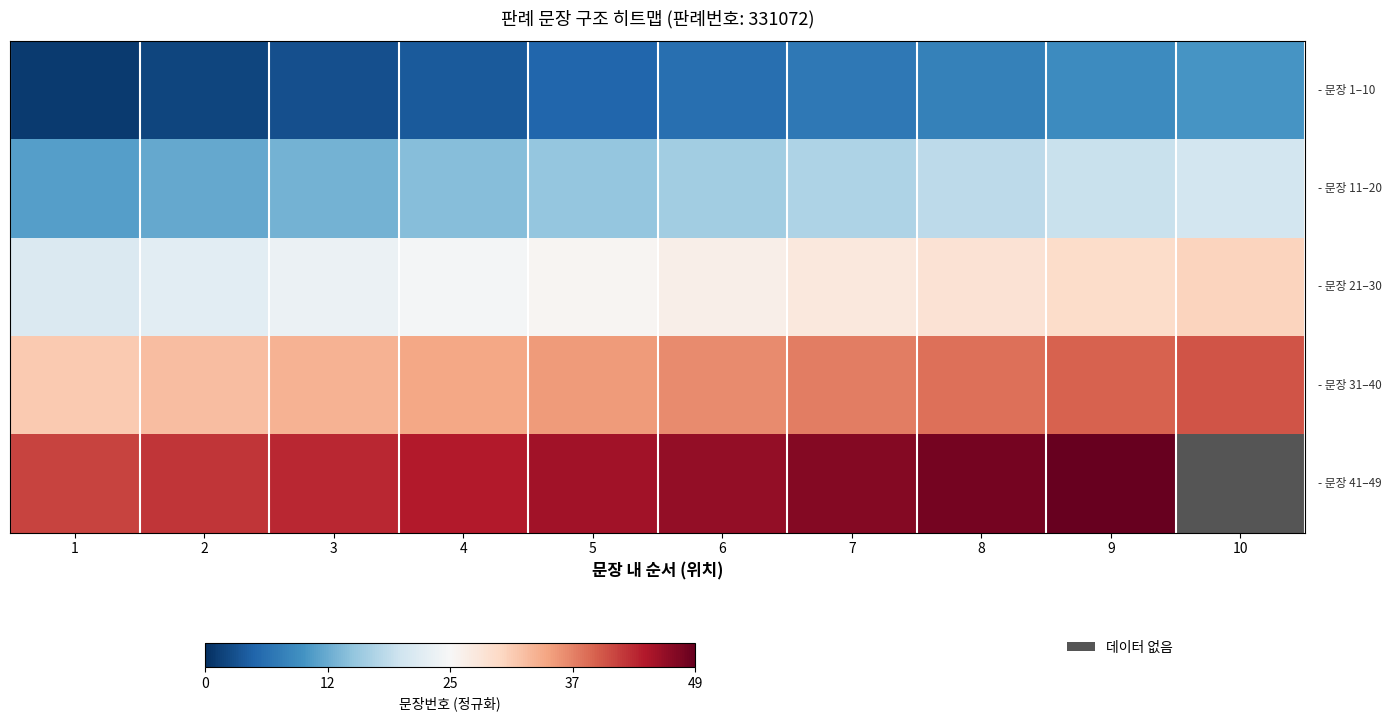

What is the difference between the highest and lowest values at 4?

0.8